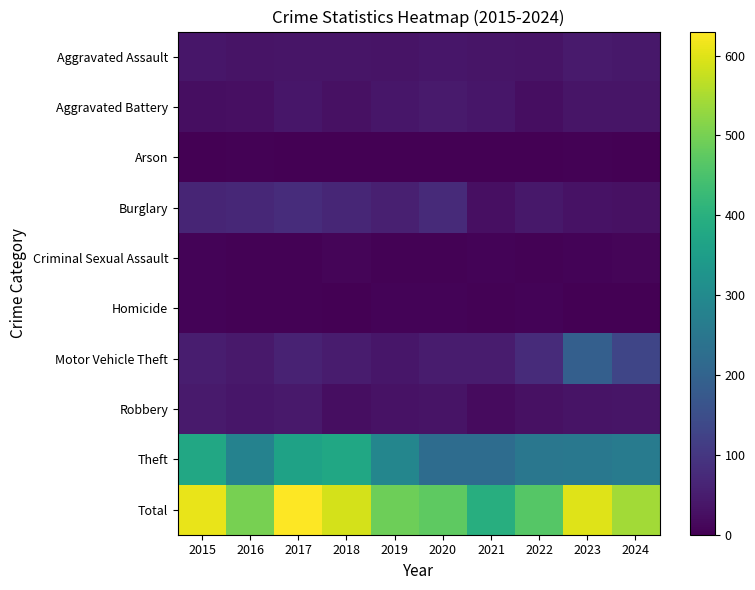

What is the spread (max minus min) of values at 2017?

629